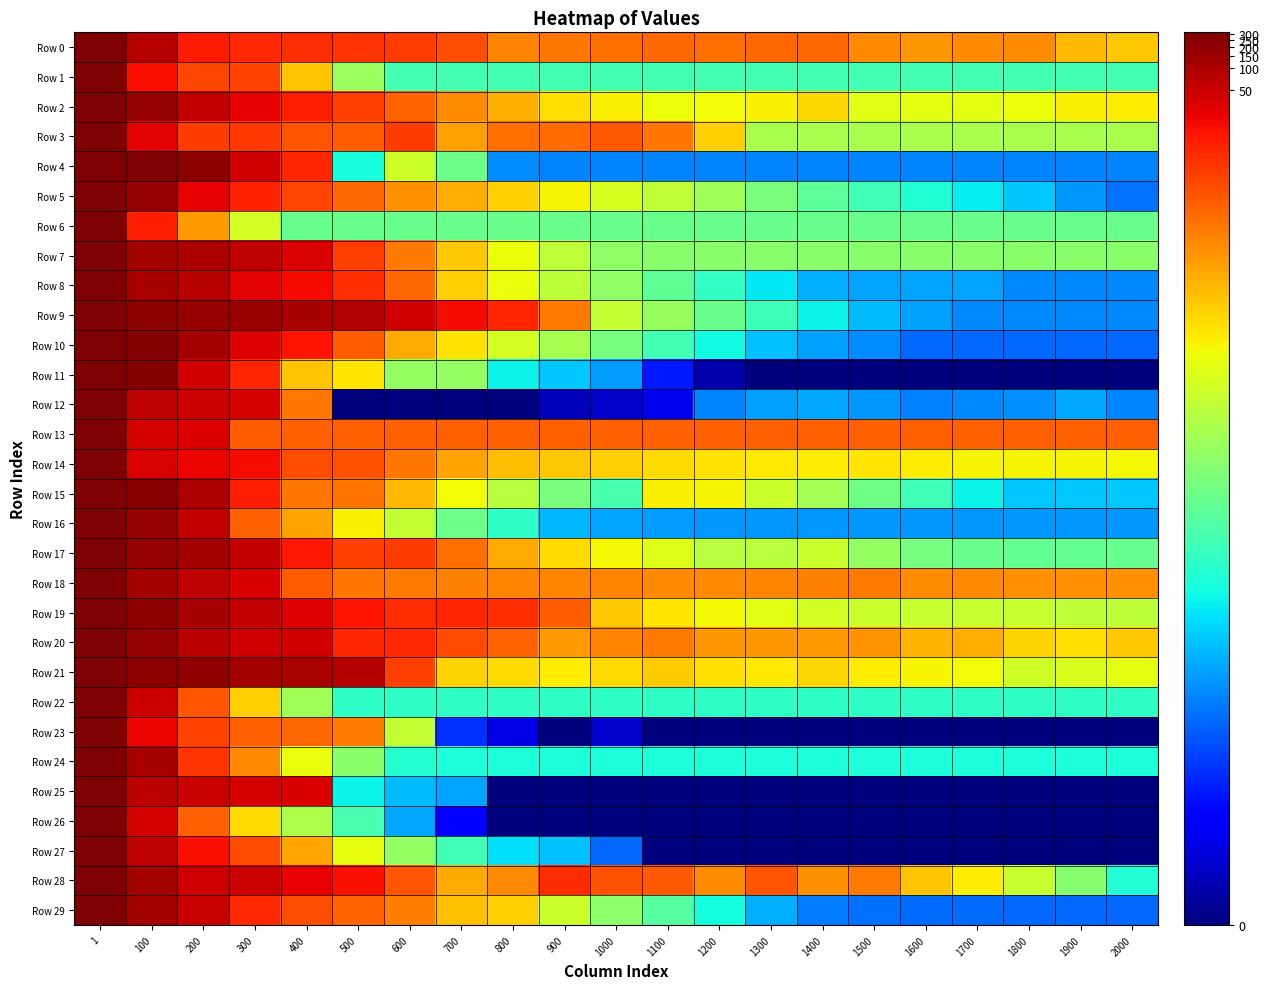

Which series has the largest total across all categories?

Row 13